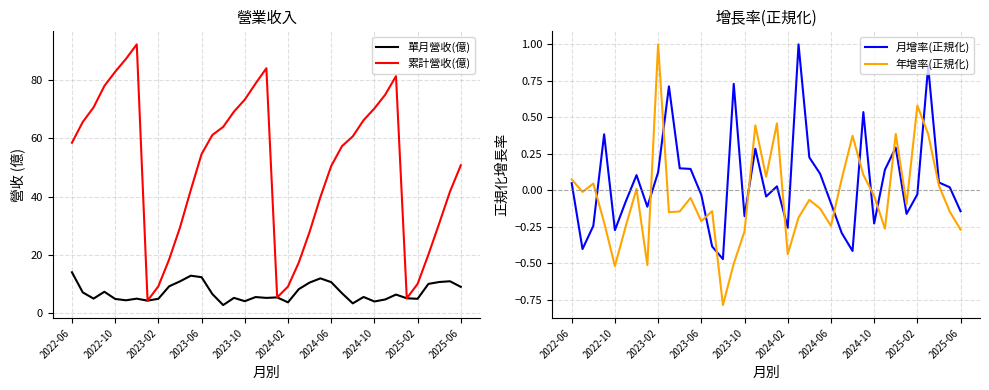

True or false: 月增率(正規化) has a value of -0.1 at 2024-10.

False